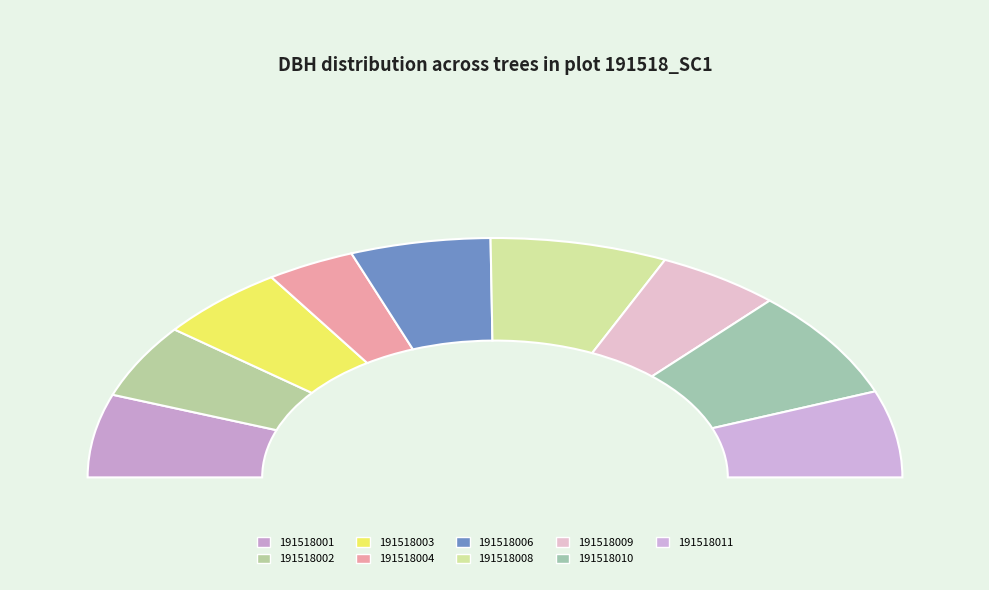

What is the ratio of the value at 191518001 to the value at 191518010?

0.8